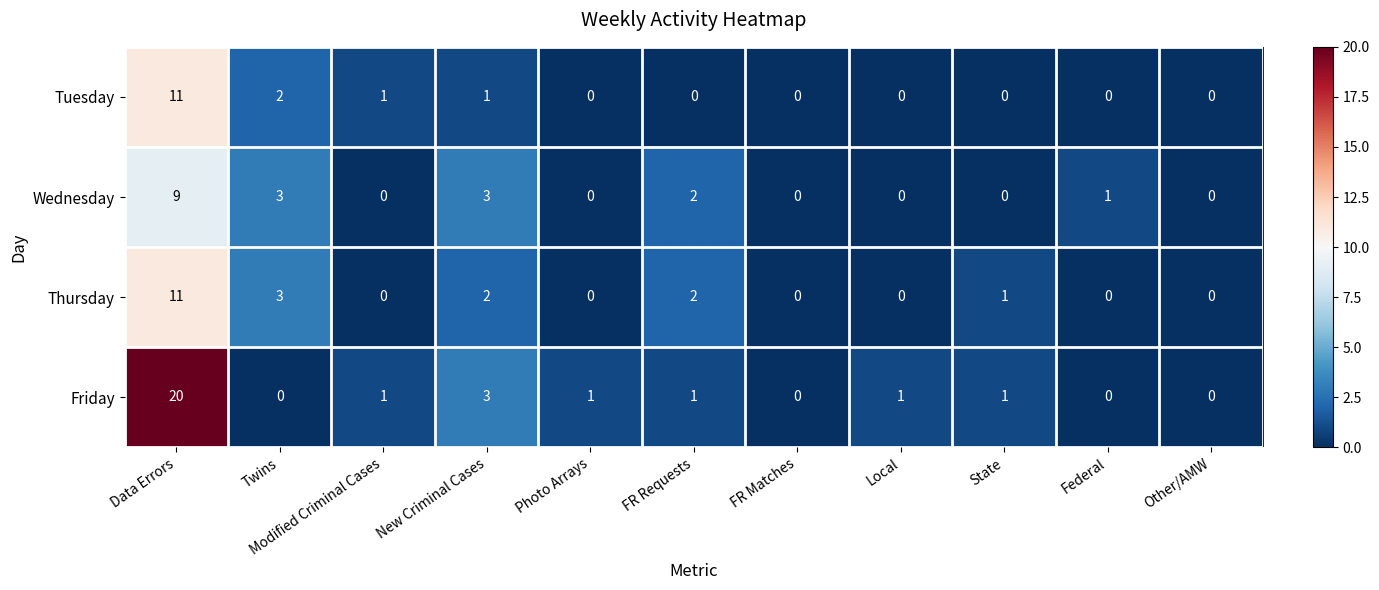

Count the number of categories in the chart.

11